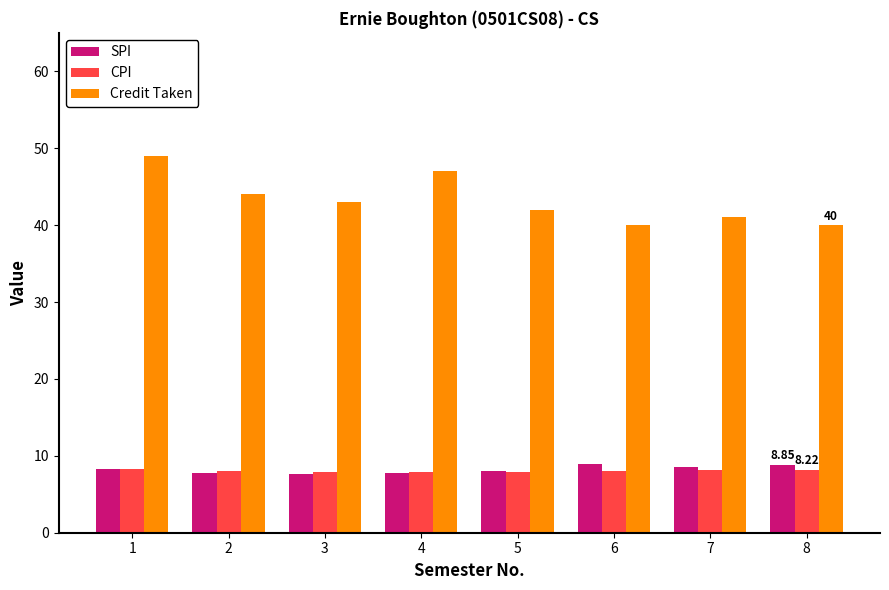

The CPI series shows 11.2 at 6. True or false?

False